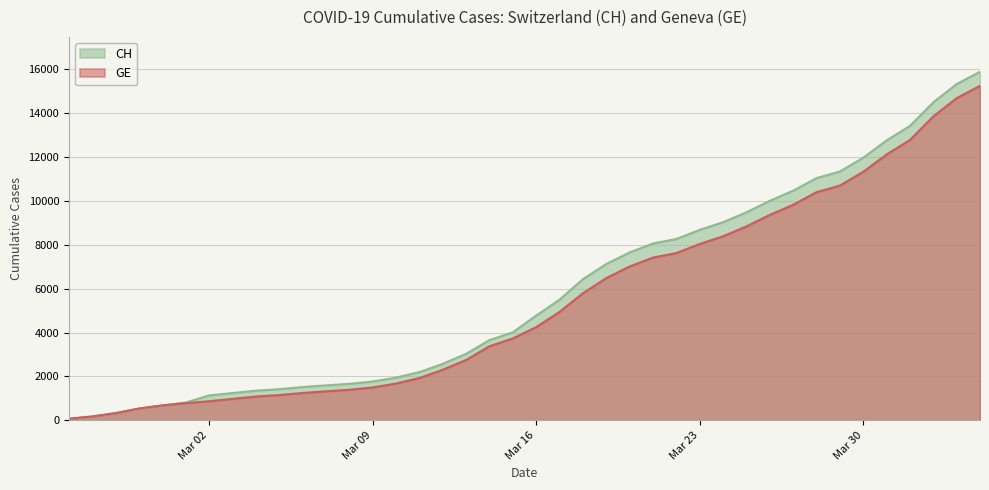

At which label is GE closest to 7659?

2020-03-22